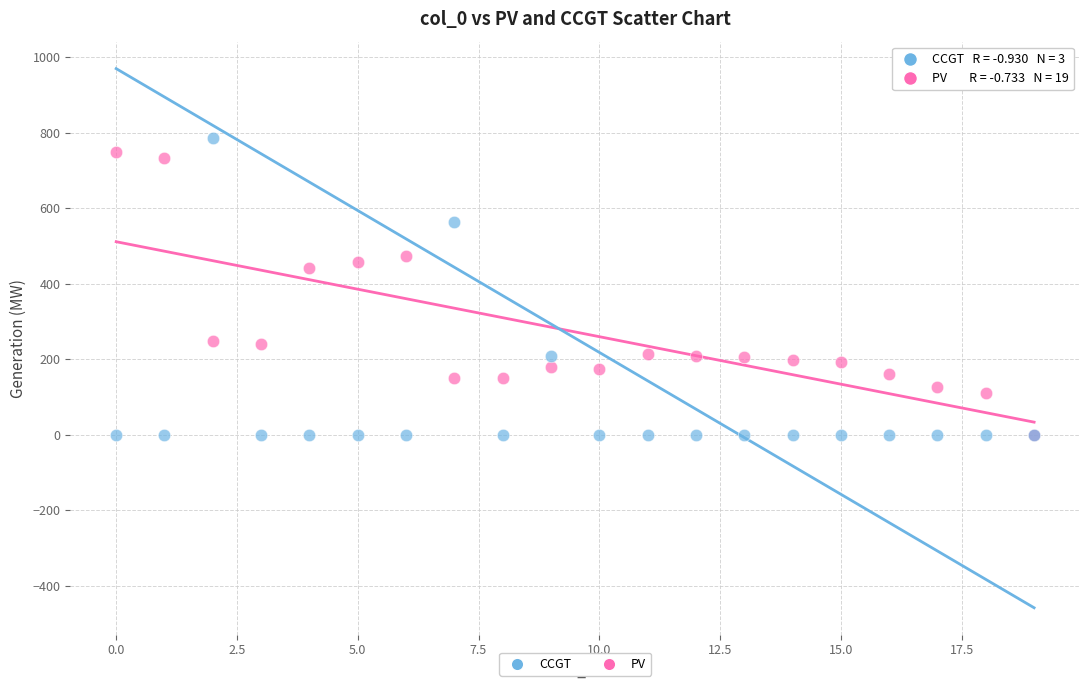

What are all the series names shown in the legend?

CCGT, PV